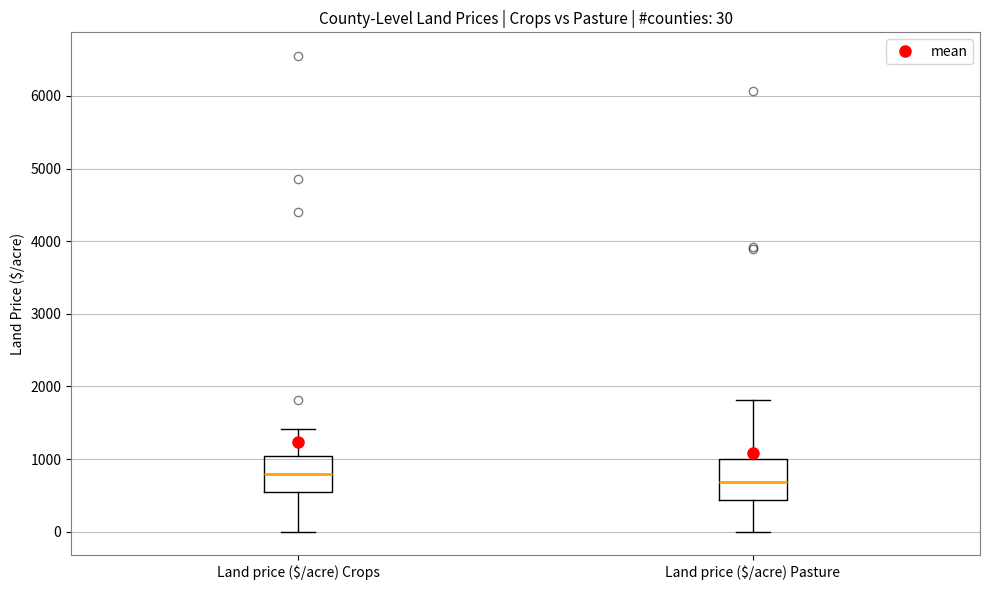

Which box's median line is the highest?

Land price ($/acre) Crops